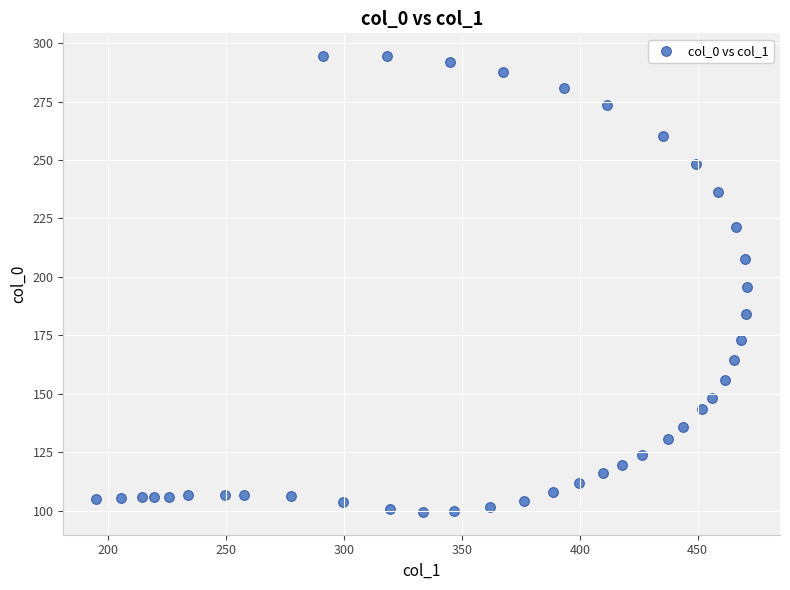

What is the range of X values (max minus min)?

276.4